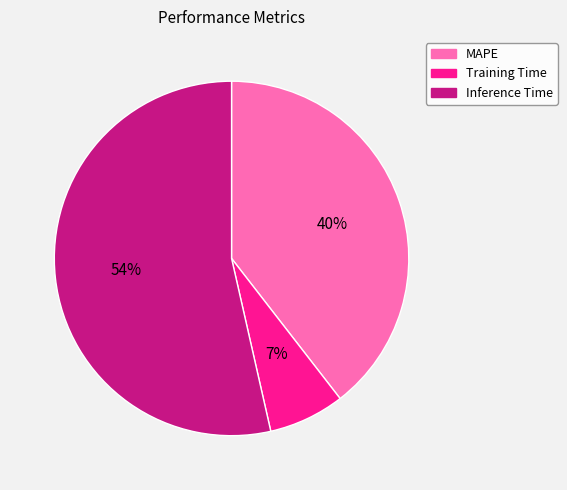

To the nearest percent, what percentage of the pie is MAPE?

40%